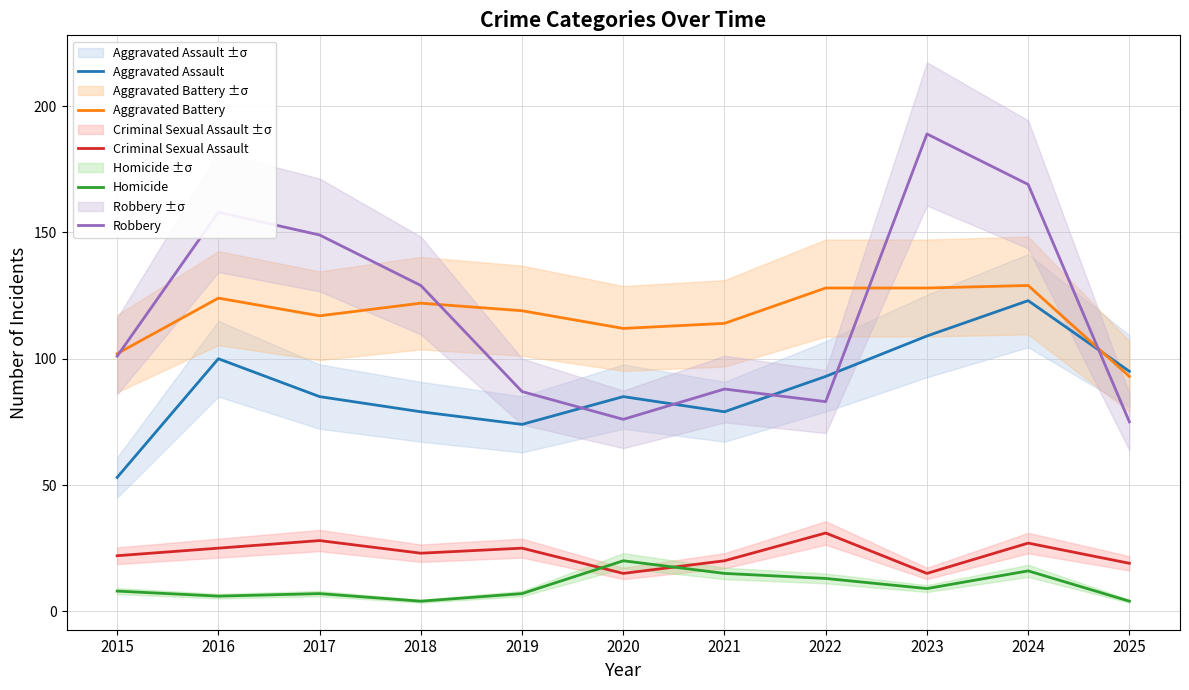

Which series has the widest spread of values?

Robbery